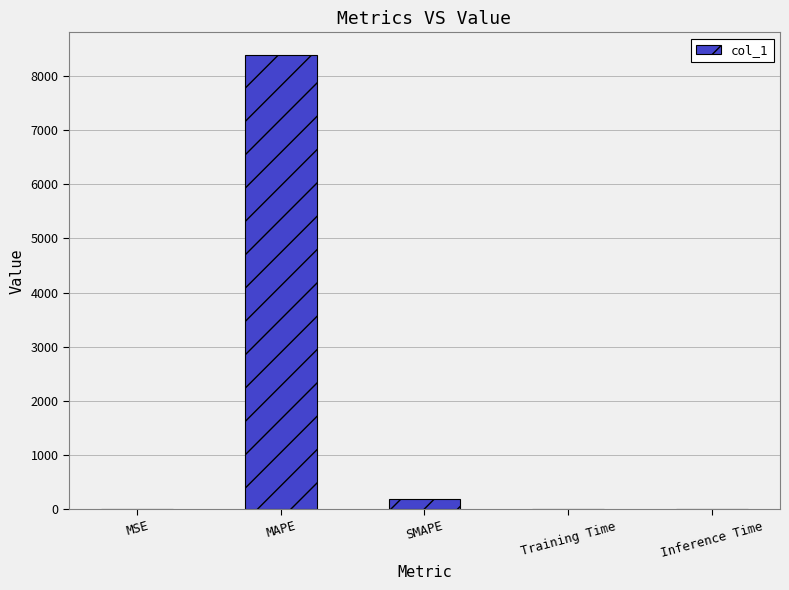

At which category does the chart reach its peak across all series?

MAPE